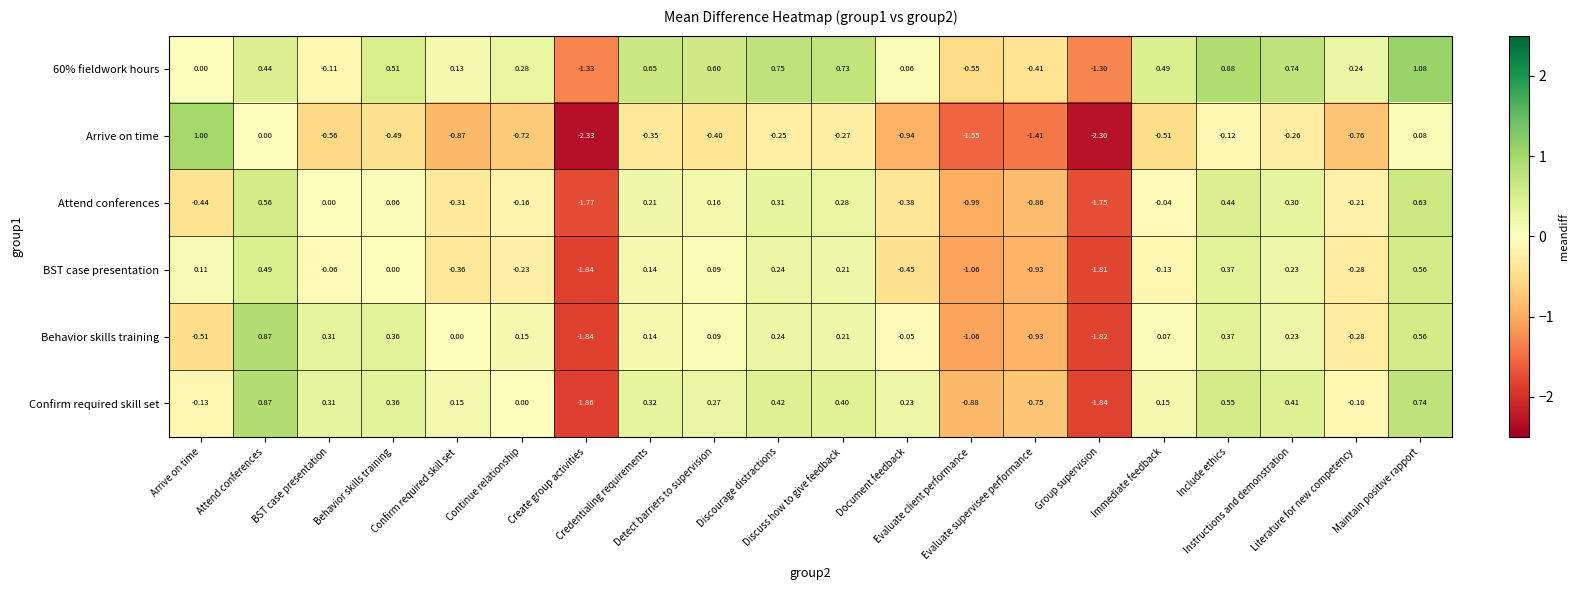

How many categories are shown in the chart?

20